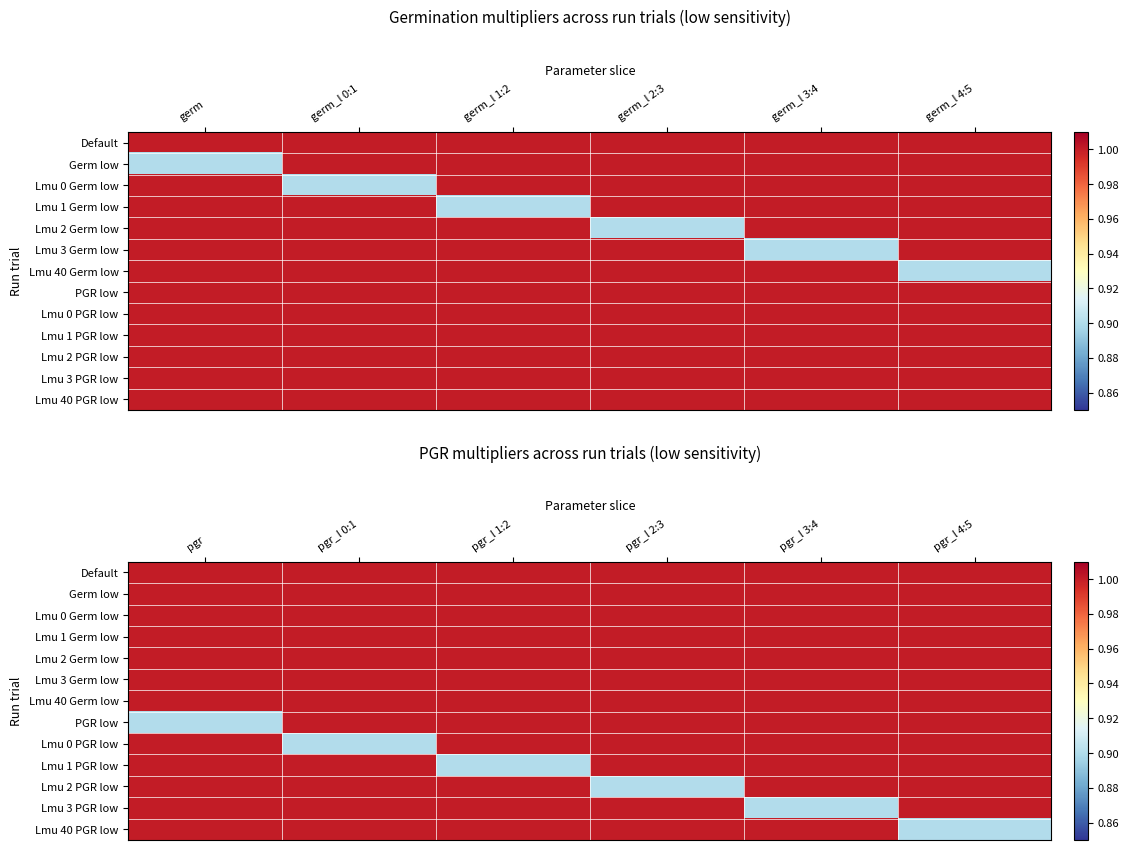

At which category is the sum across all series the highest?

pgr